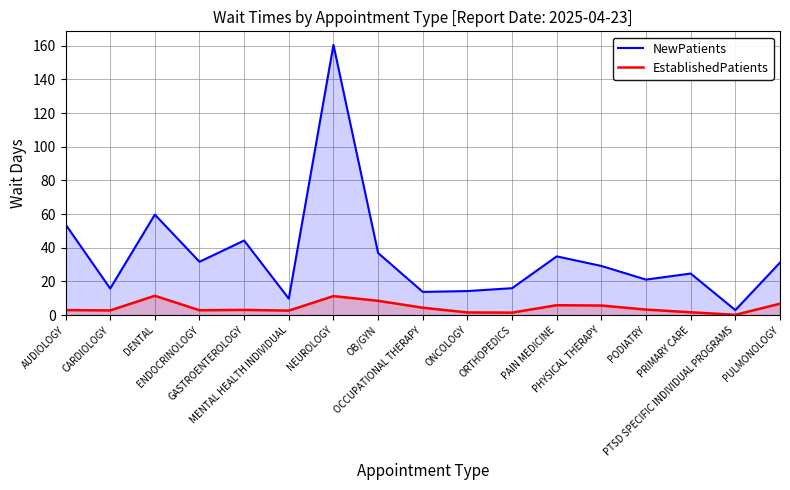

The value of EstablishedPatients at ENDOCRINOLOGY is 4.4. True or false?

False